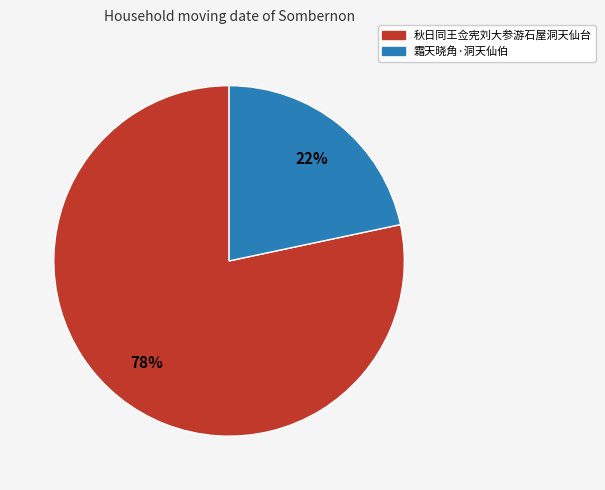

How many segments does this pie chart have?

2